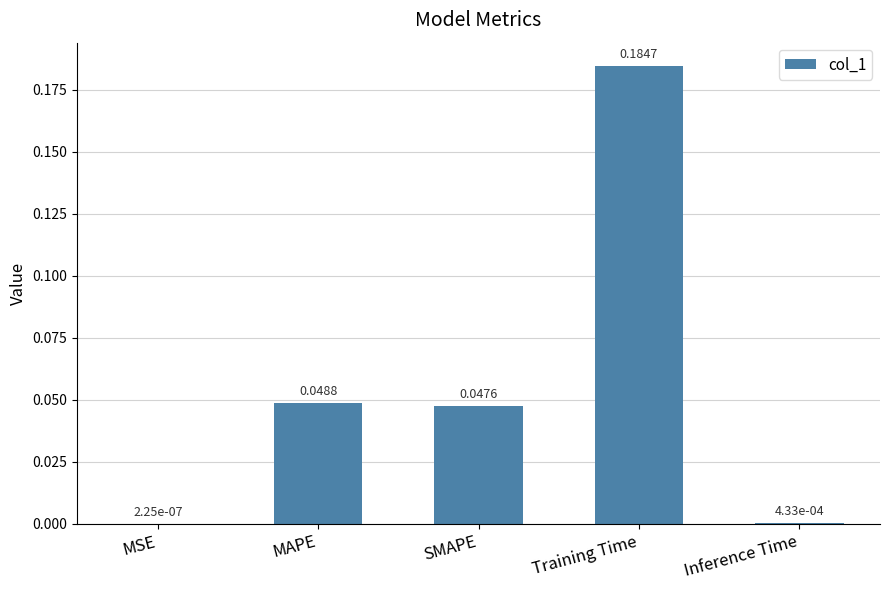

Which label corresponds to the largest value in the chart?

Training Time